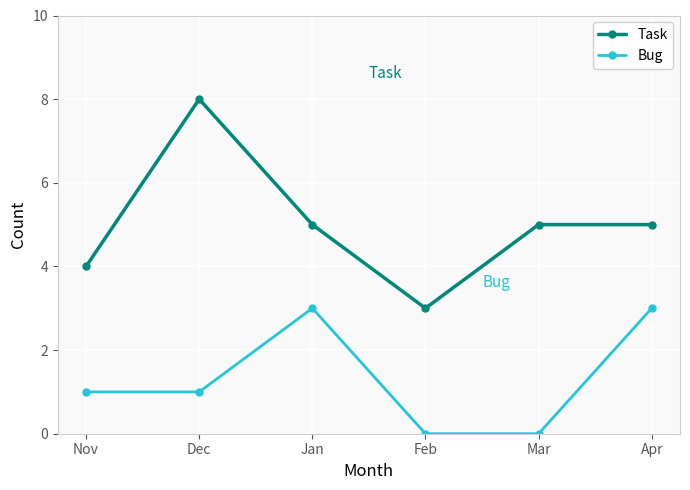

What is the sum of all Task values?

30